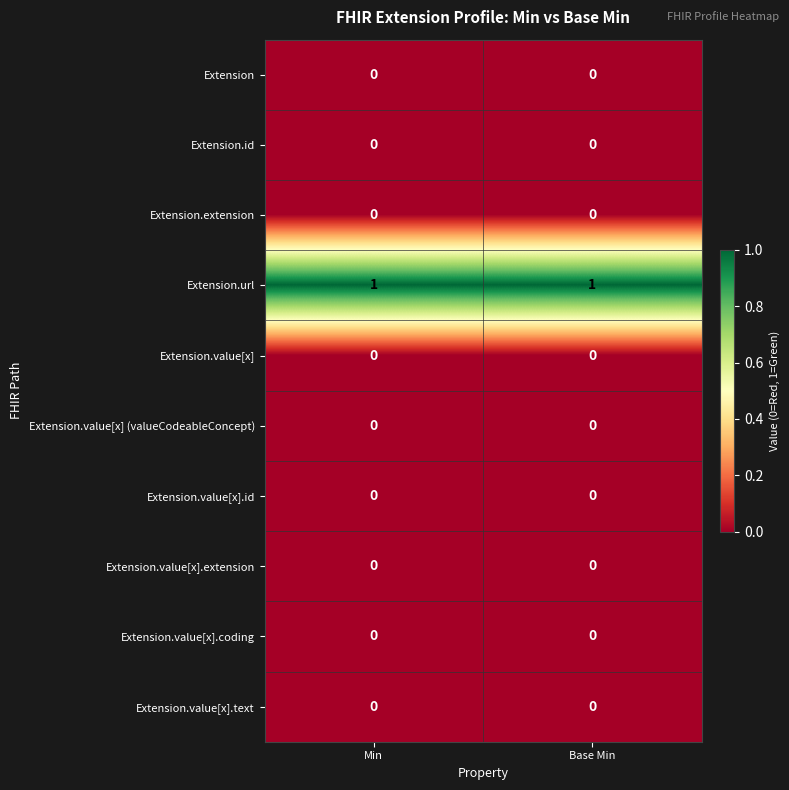

Reading left to right, list all the values displayed in this chart.

Extension: 0	0
Extension.id: 0	0
Extension.extension: 0	0
Extension.url: 1	1
Extension.value[x]: 0	0
Extension.value[x] (valueCodeableConcept): 0	0
Extension.value[x].id: 0	0
Extension.value[x].extension: 0	0
Extension.value[x].coding: 0	0
Extension.value[x].text: 0	0